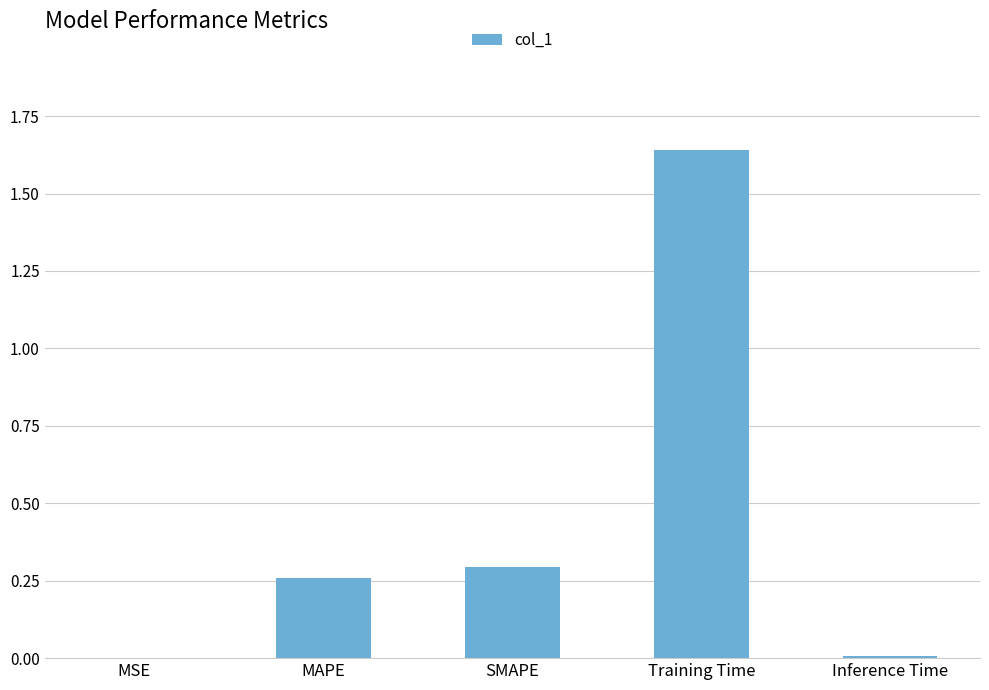

What is the change in value from MAPE to Training Time?

+1.4